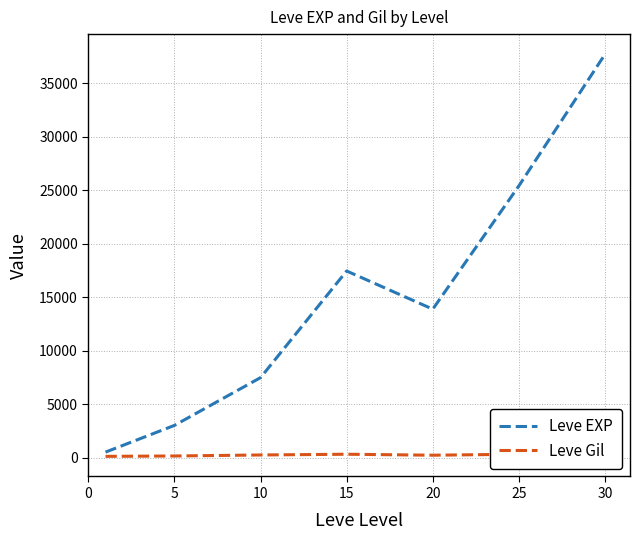

True or false: Leve Gil and Leve EXP intersect in this chart.

False